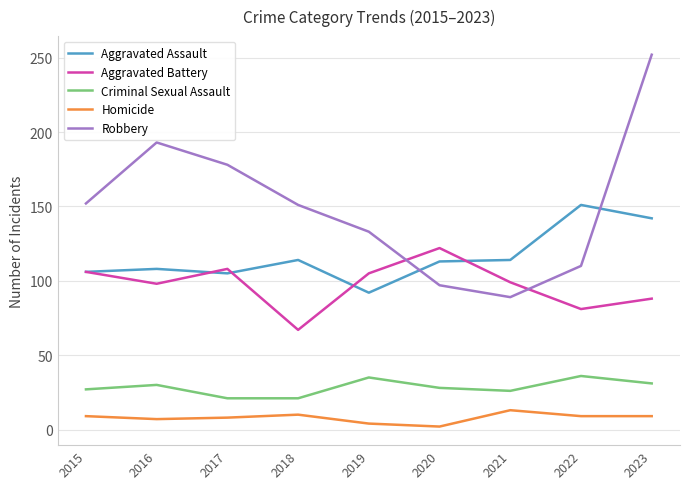

Read the Criminal Sexual Assault value at 2021, to the nearest 5.

25